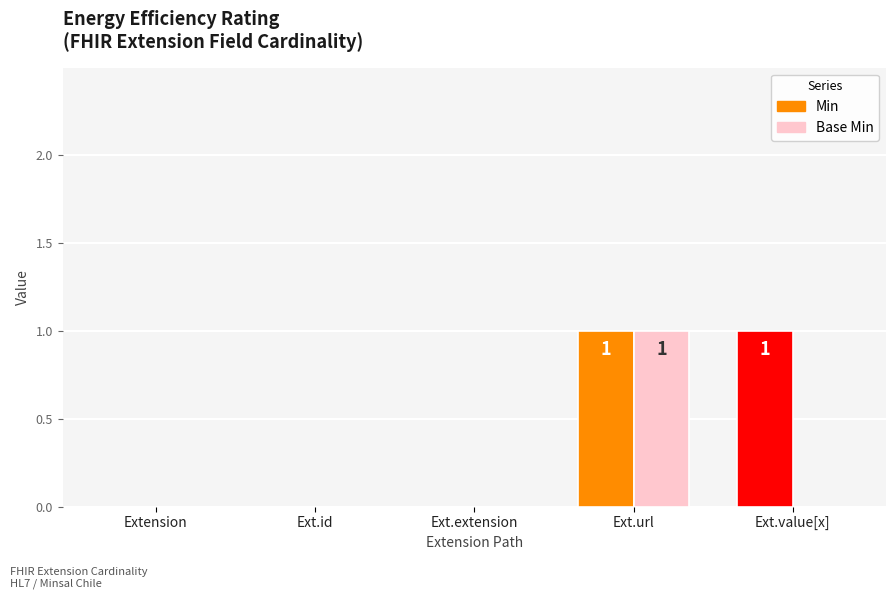

Which series has the largest total across all categories?

Min